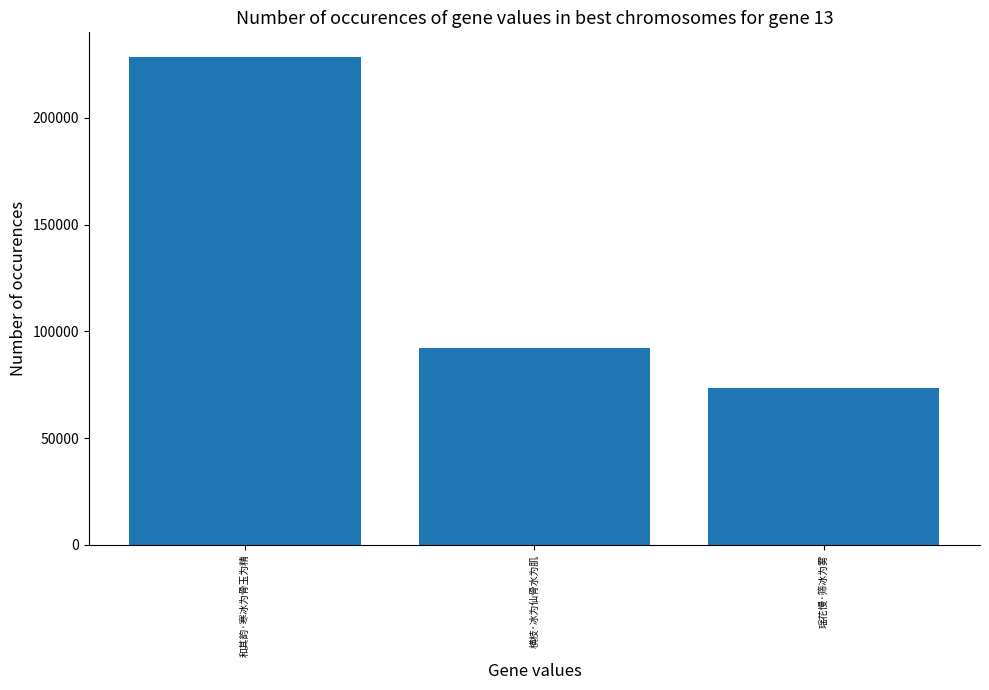

True or false: the data shows 131967 at 瑶花慢·筛冰为雾.

False